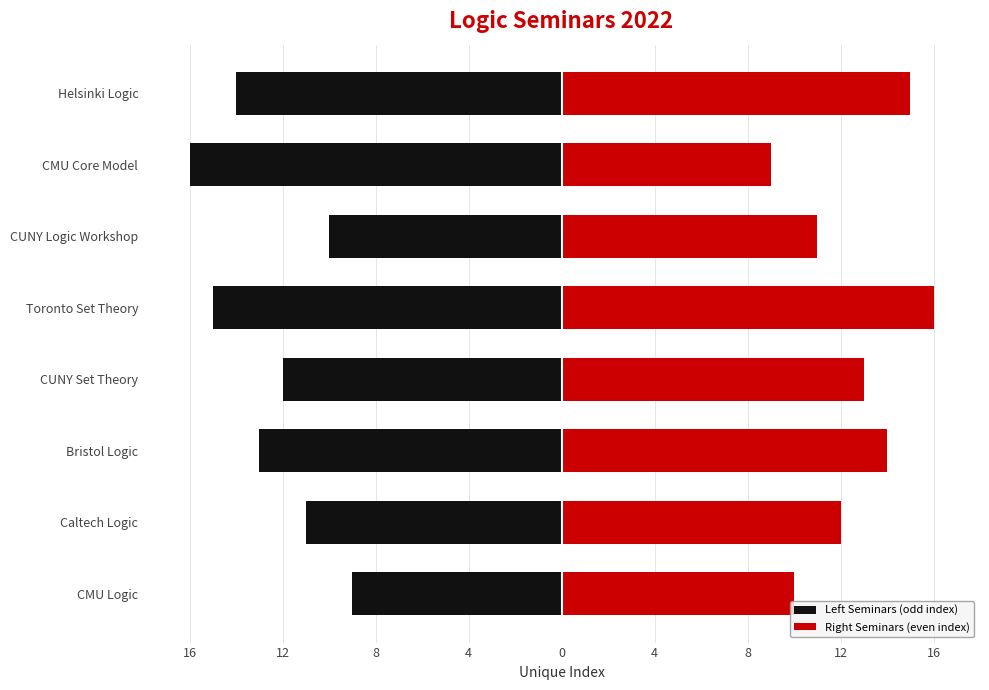

Does the chart contain any negative values?

Yes